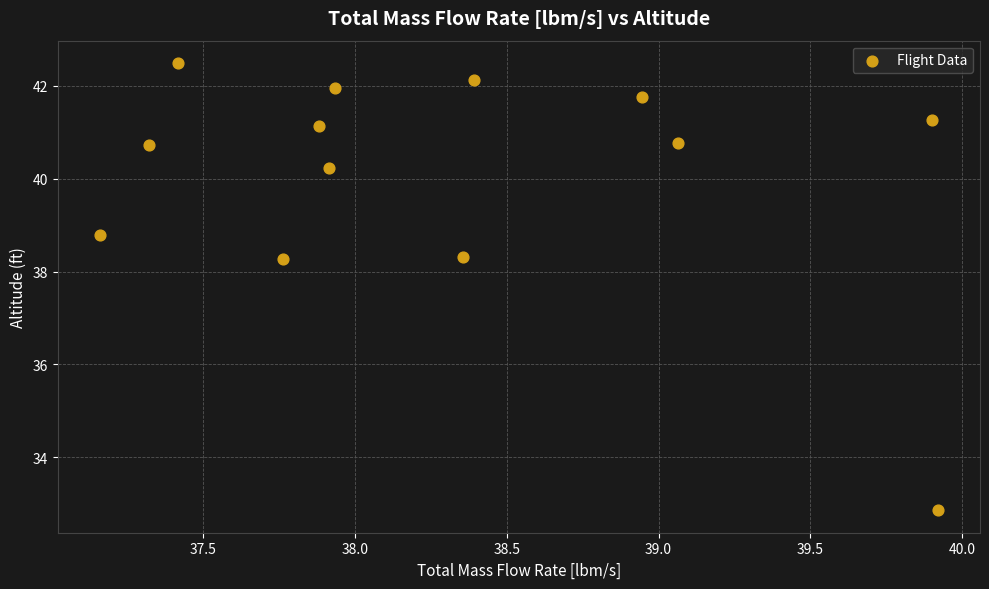

What is the range of Y values (max minus min)?

9.6